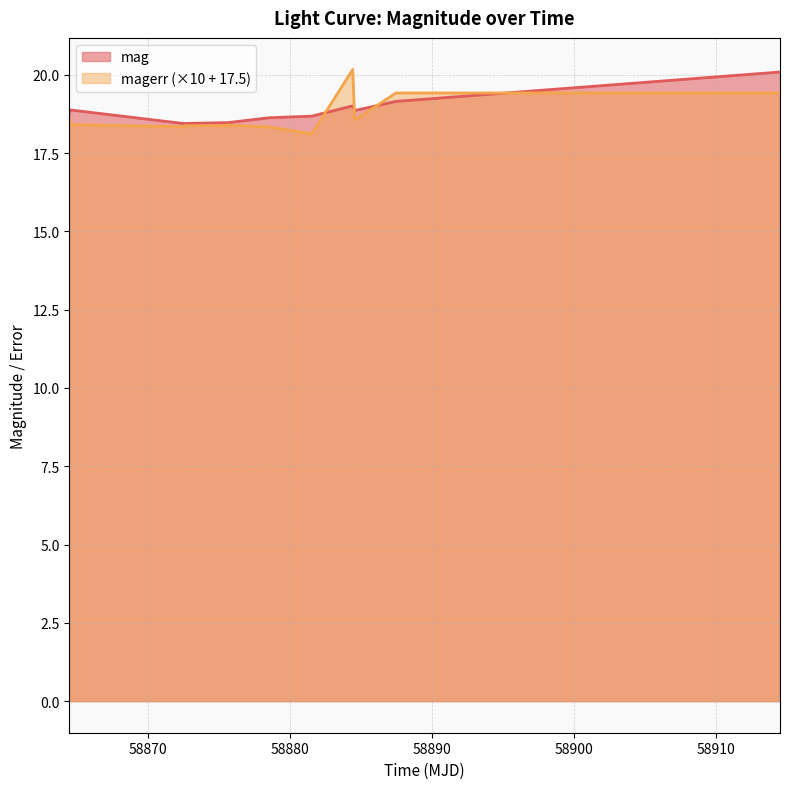

What is the lowest value of the magerr (×10 + 17.5) series?

18.1